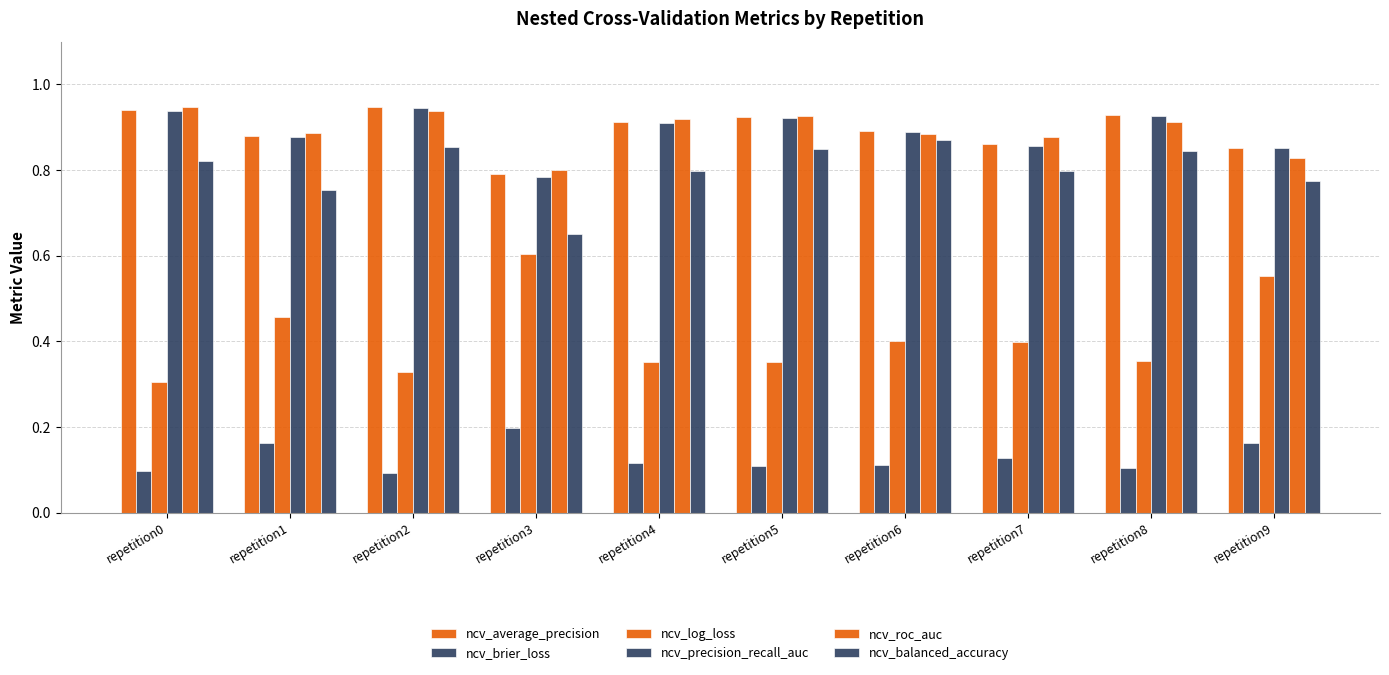

Which series changed the most between repetition3 and repetition9?

ncv_balanced_accuracy